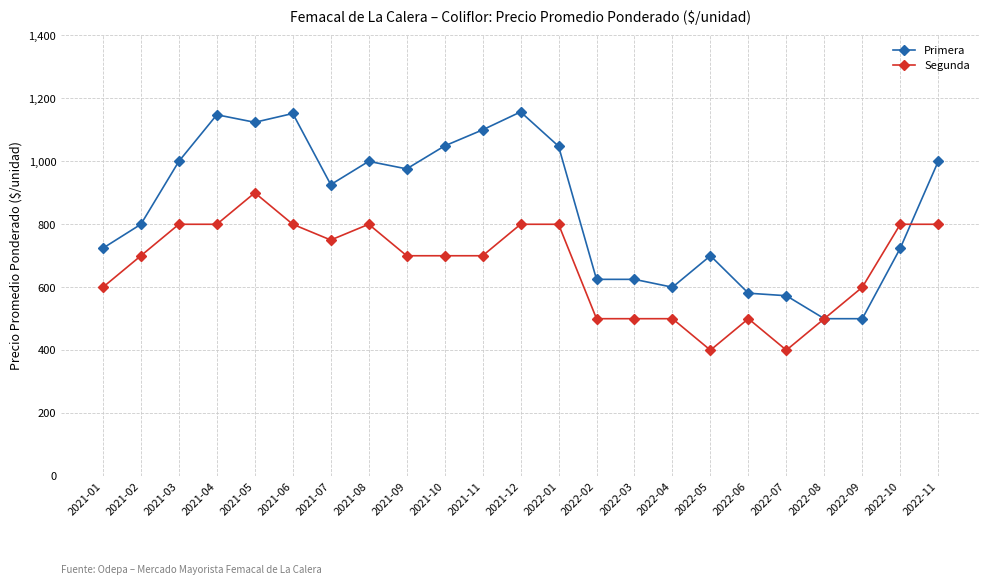

True or false: Primera has more than 2 points higher than both neighbors.

True